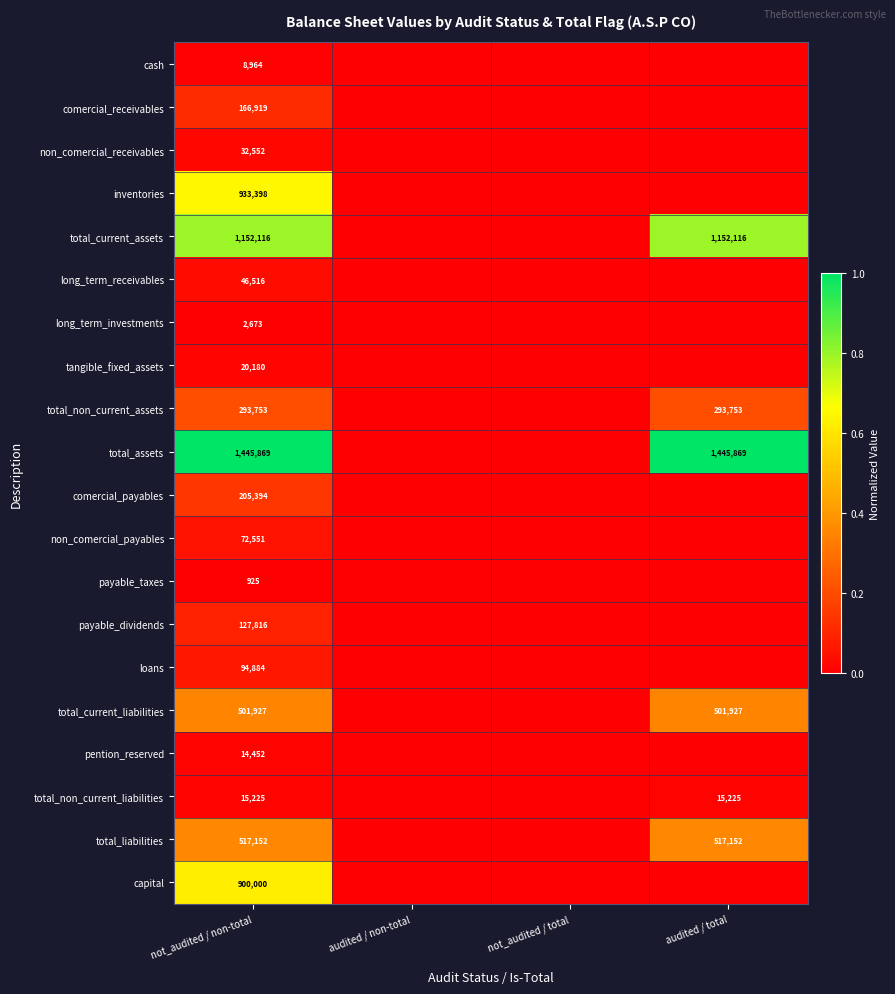

The value of total_current_assets at audited / total is 1152116. True or false?

True